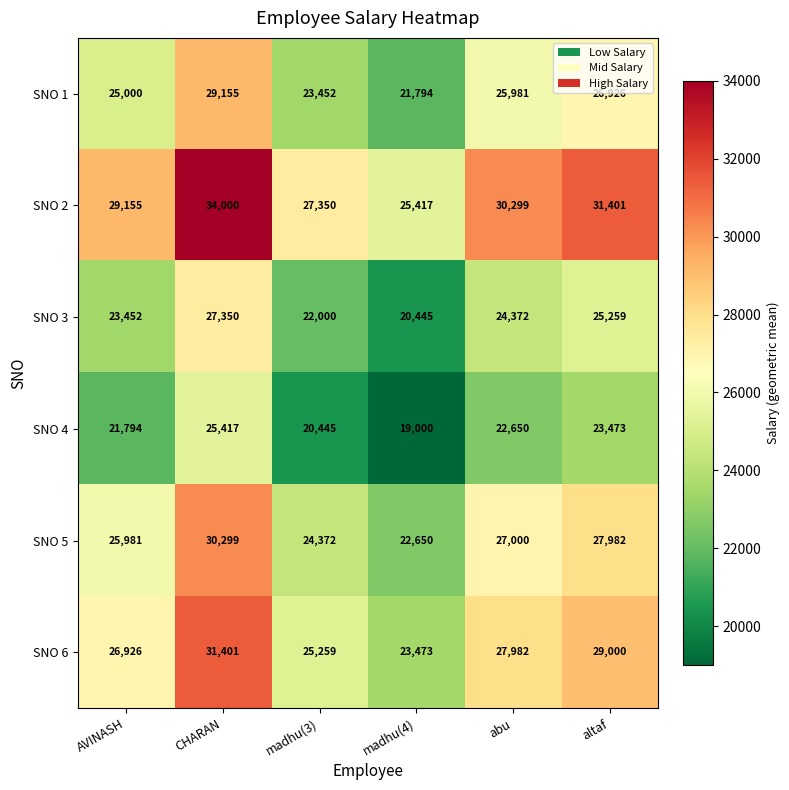

What is the minimum value shown in the chart?

19000